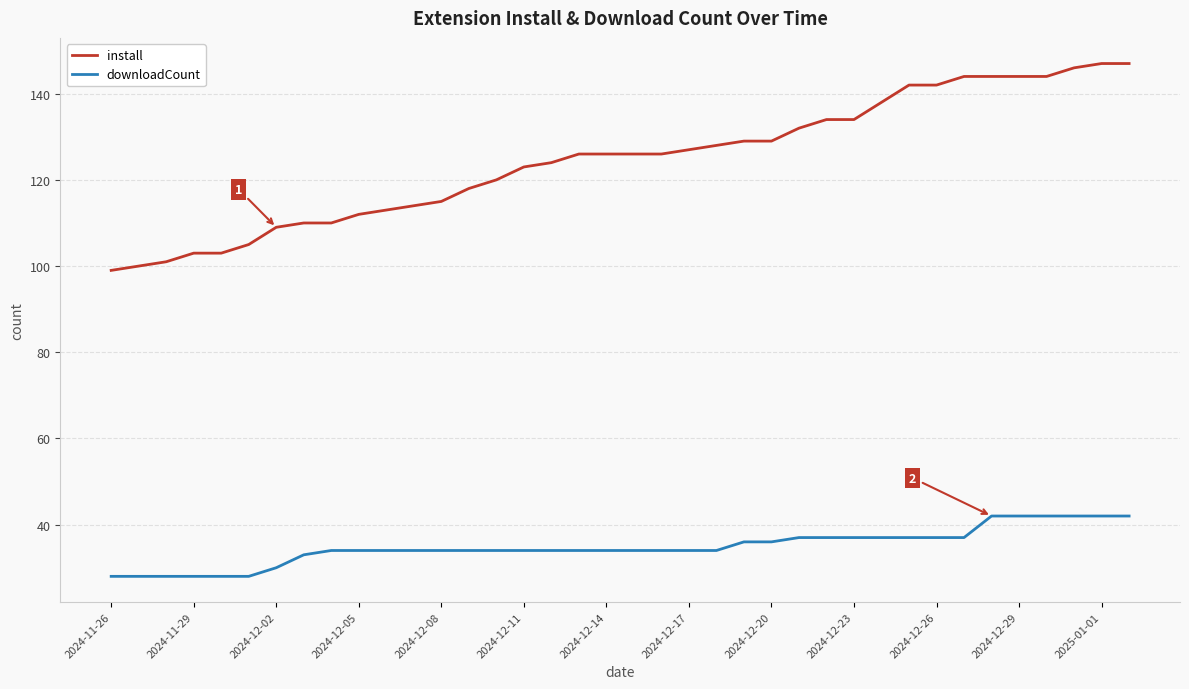

Count the number of categories in the chart.

38